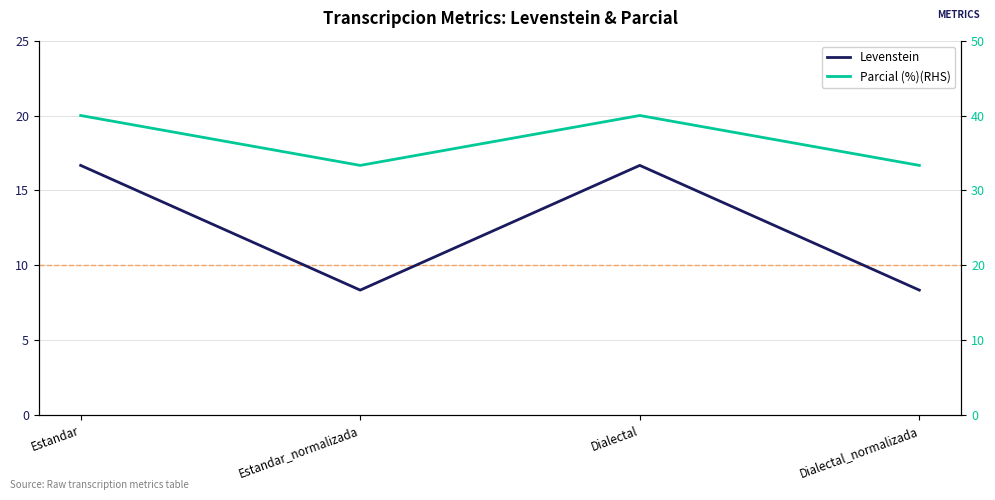

At which label does Levenstein reach its peak?

Estandar